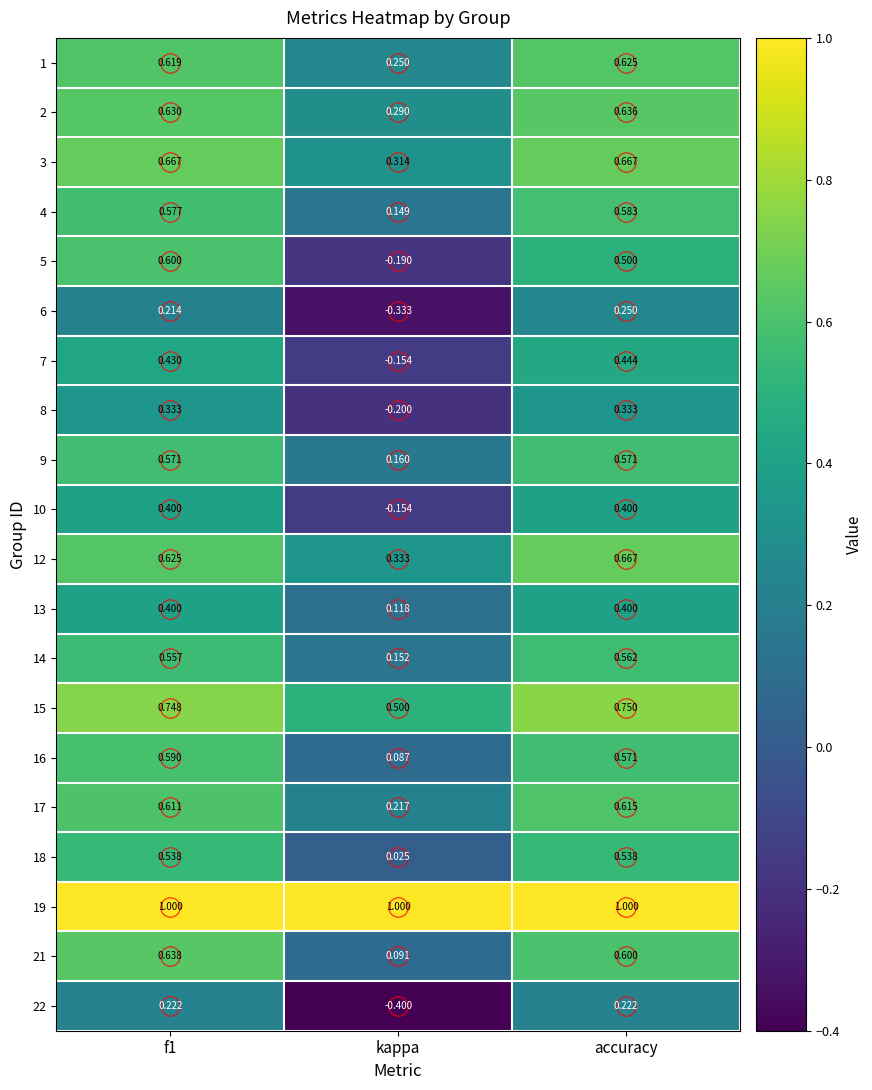

Is the value of 18 at f1 greater than the value of 21 at accuracy?

No